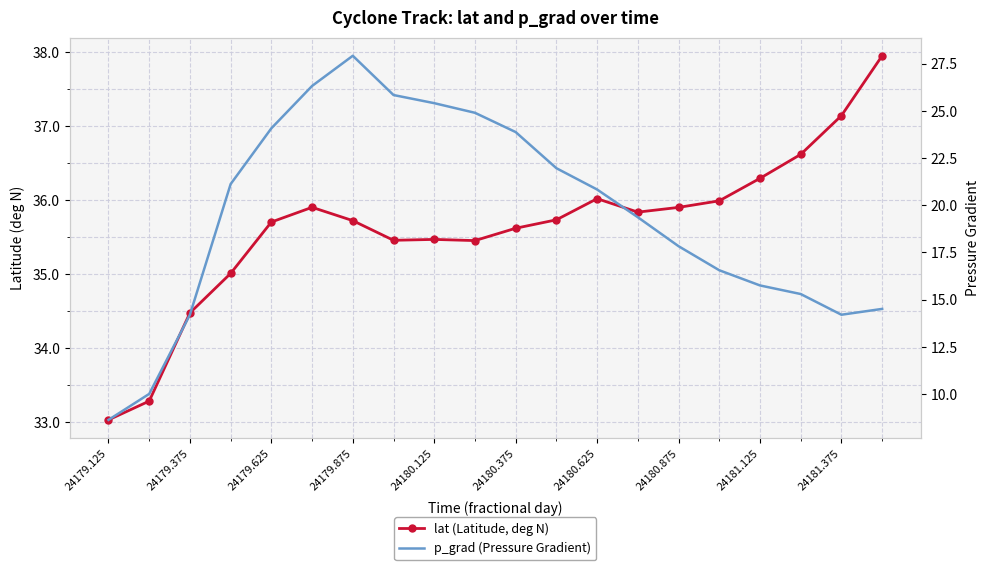

Reading right to left, extract all data points from this chart.

lat (Latitude, deg N): 38.0	37.1	36.6	36.3	36.0	35.9	35.8	36.0	35.7	35.6	35.5	35.5	35.5	35.7	35.9	35.7	35.0	34.5	33.3	33.0
p_grad (Pressure Gradient): 14.5	14.2	15.3	15.7	16.6	17.8	19.4	20.8	22.0	23.9	24.9	25.4	25.8	27.9	26.3	24.1	21.1	14.2	10.0	8.6